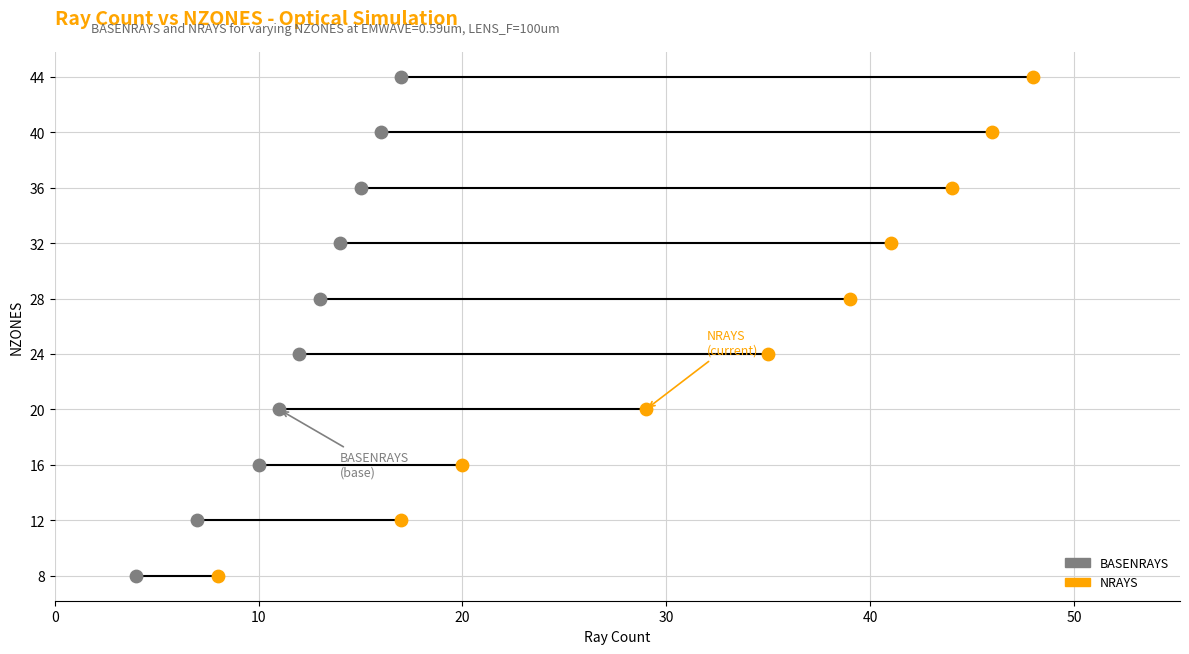

Which series contains the lowest Y value?

BASENRAYS